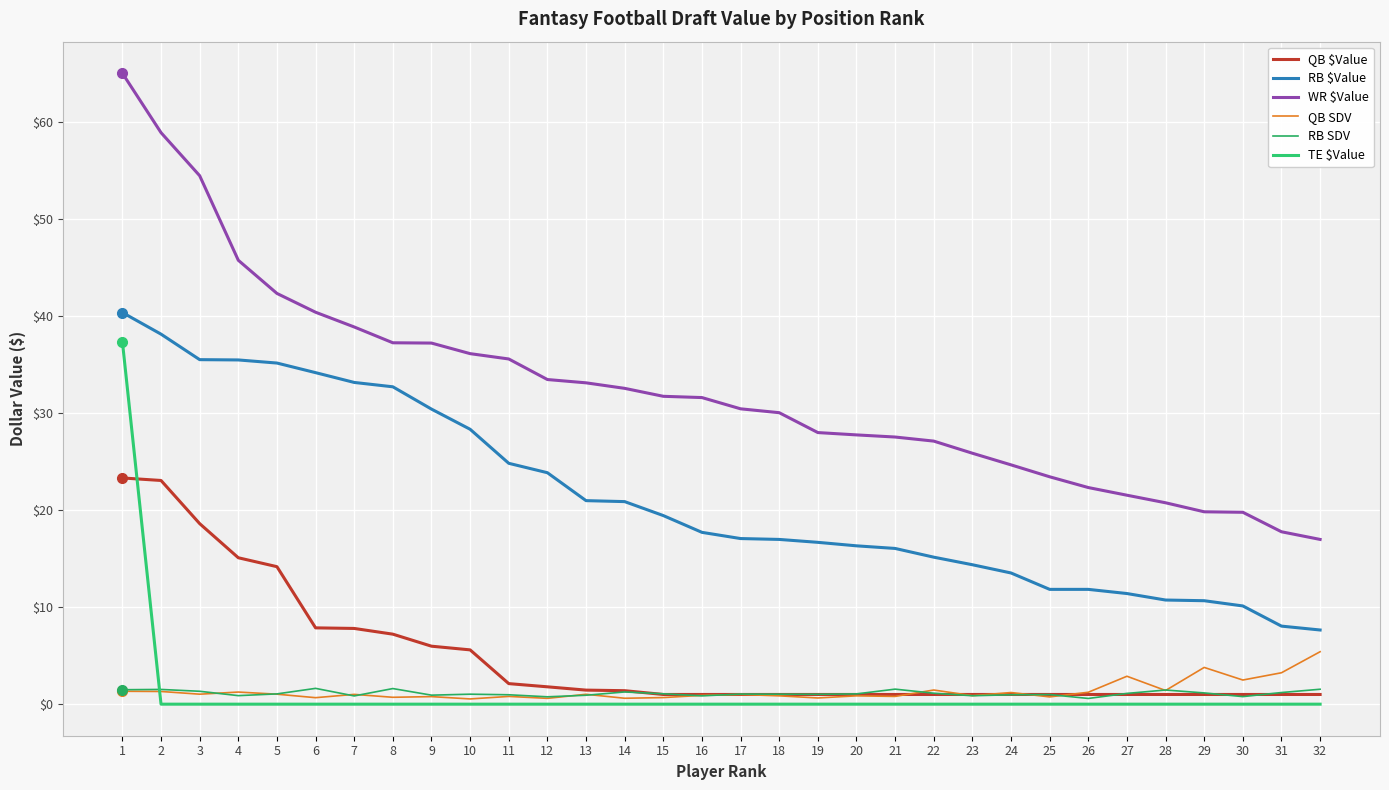

Rank the series at 26 from highest to lowest value.

WR $Value, RB $Value, QB SDV, QB $Value, RB SDV, TE $Value